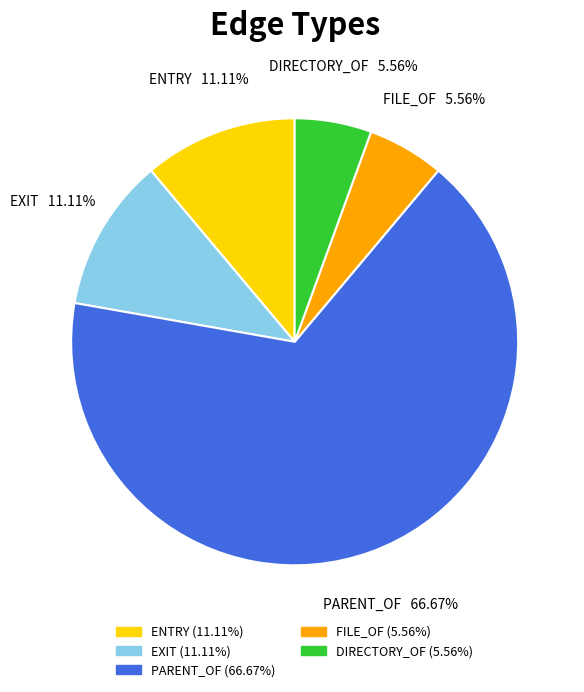

How much of the chart is everything except PARENT_OF?

33.3%